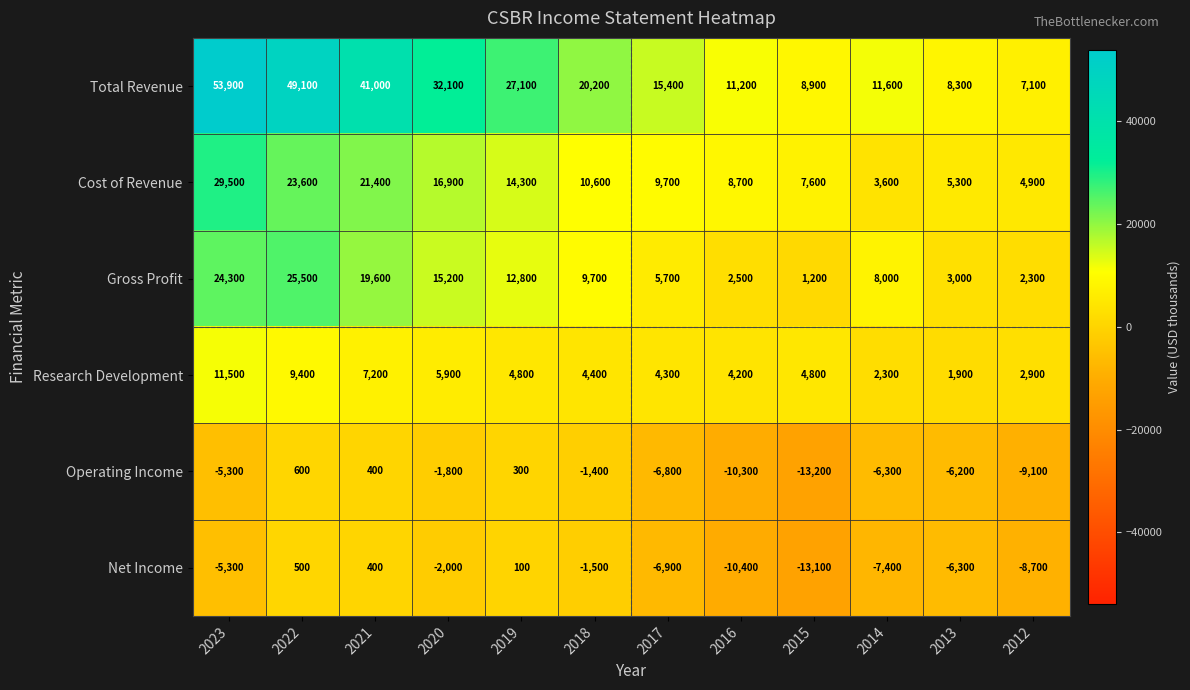

What is the difference between the second highest and second lowest values in the Gross Profit series?

22000